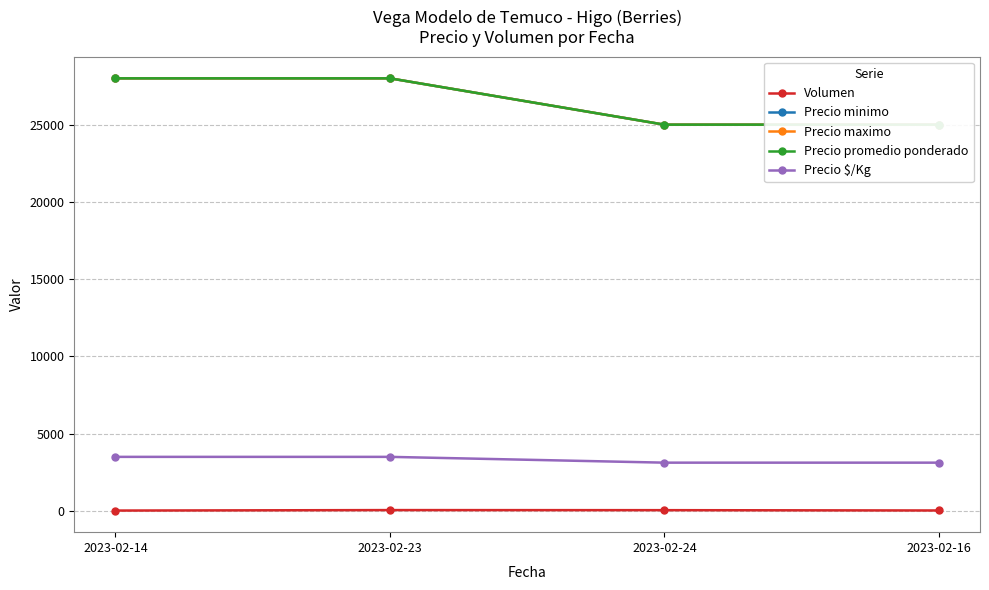

What is the label of the 2nd point from the right?

2023-02-24